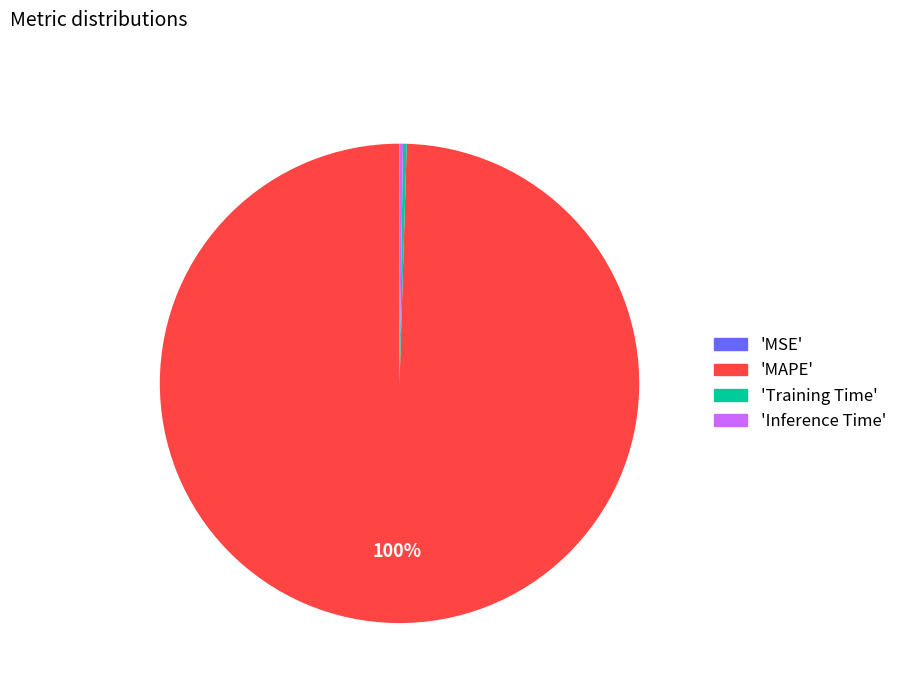

Is there a majority slice in this chart?

Yes